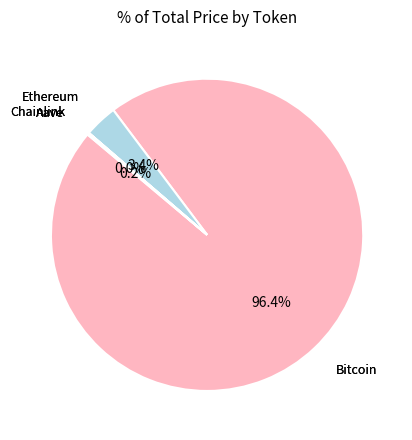

What is the majority slice?

Bitcoin